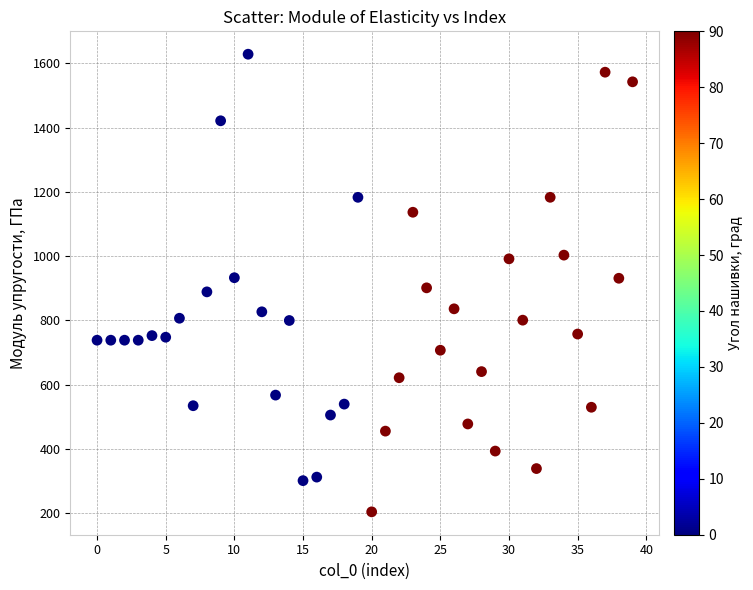

What is the range of Y values (max minus min)?

1423.0